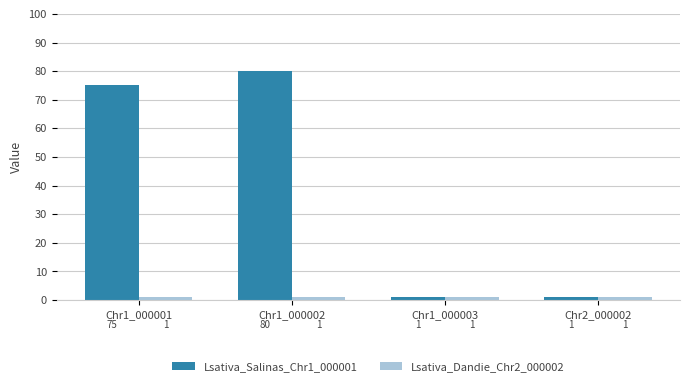

Which series has the largest total across all categories?

Lsativa_Salinas_Chr1_000001